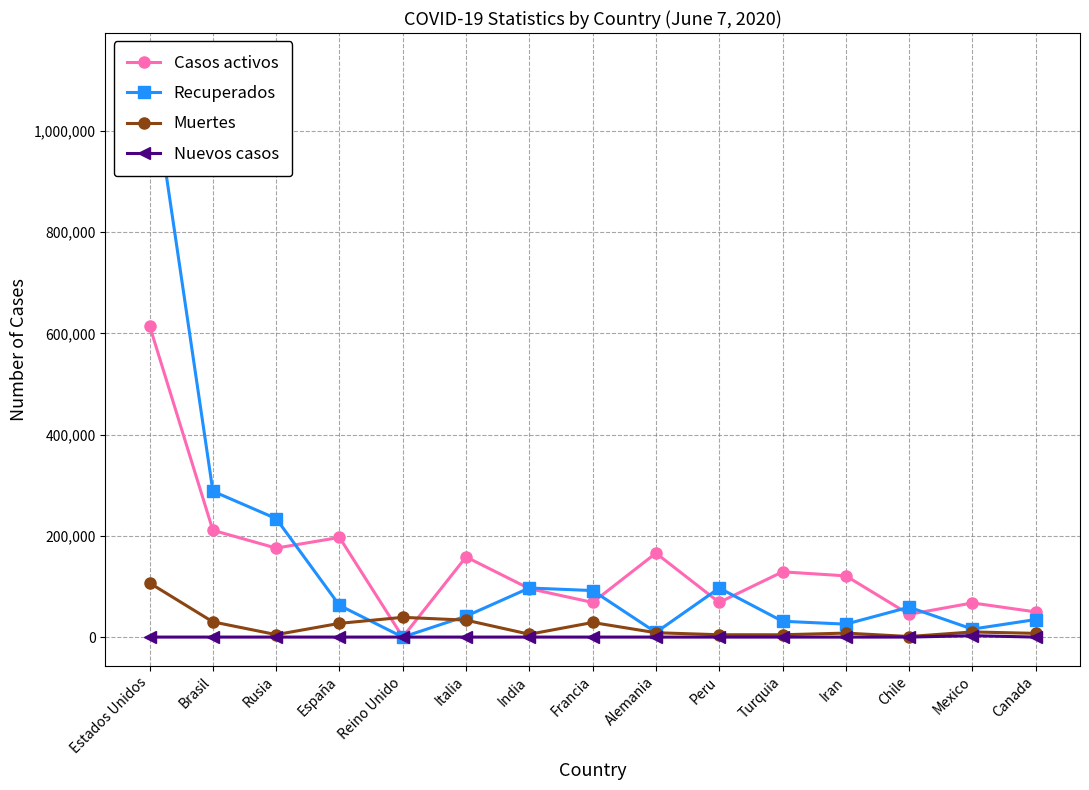

True or false: Muertes and Nuevos casos intersect in this chart.

False